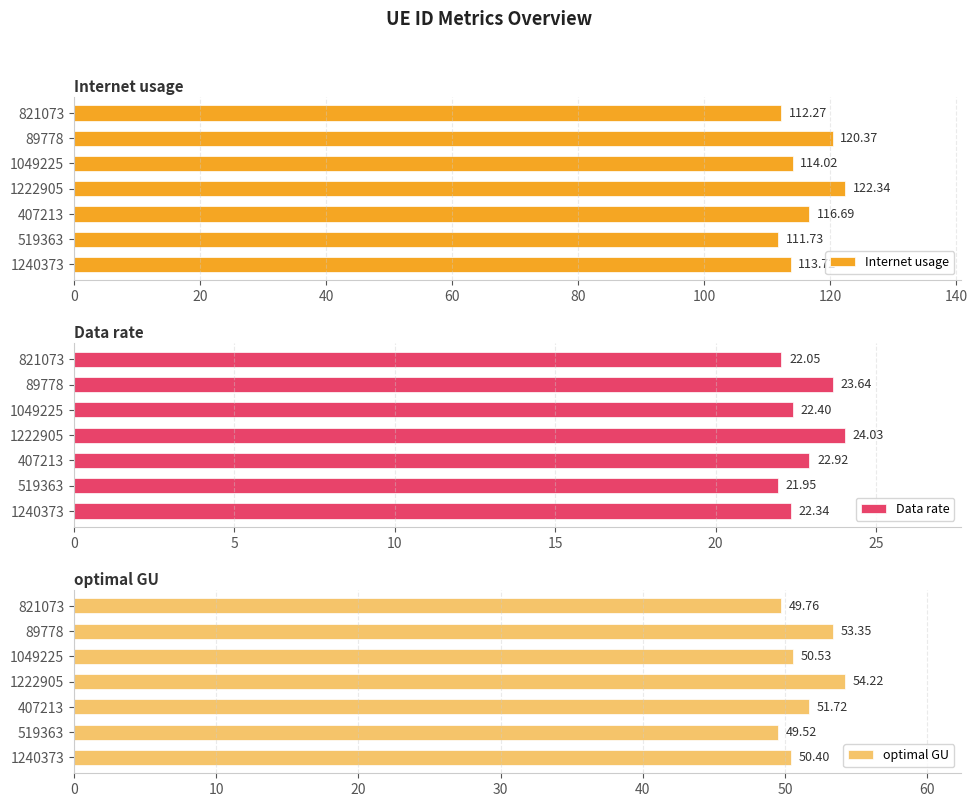

What is the difference between the second highest and minimum values in the optimal GU series?

3.8